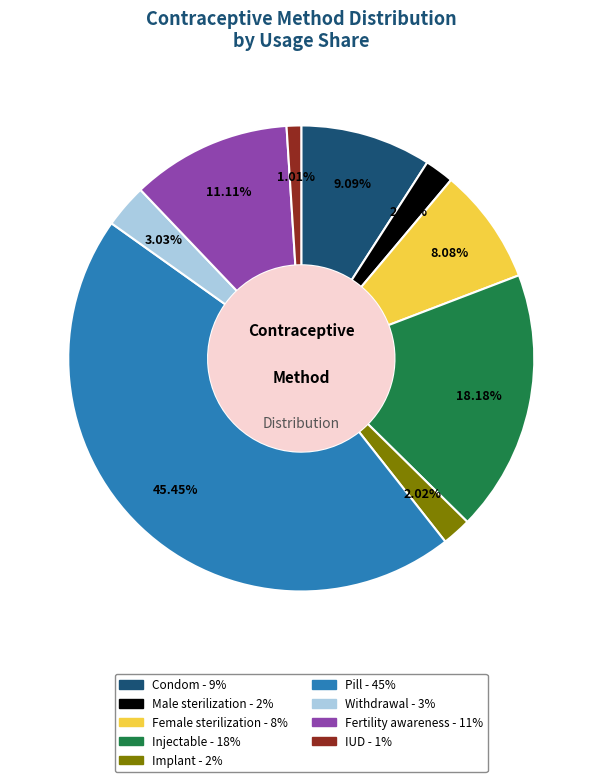

Is Male sterilization the majority of the pie?

No